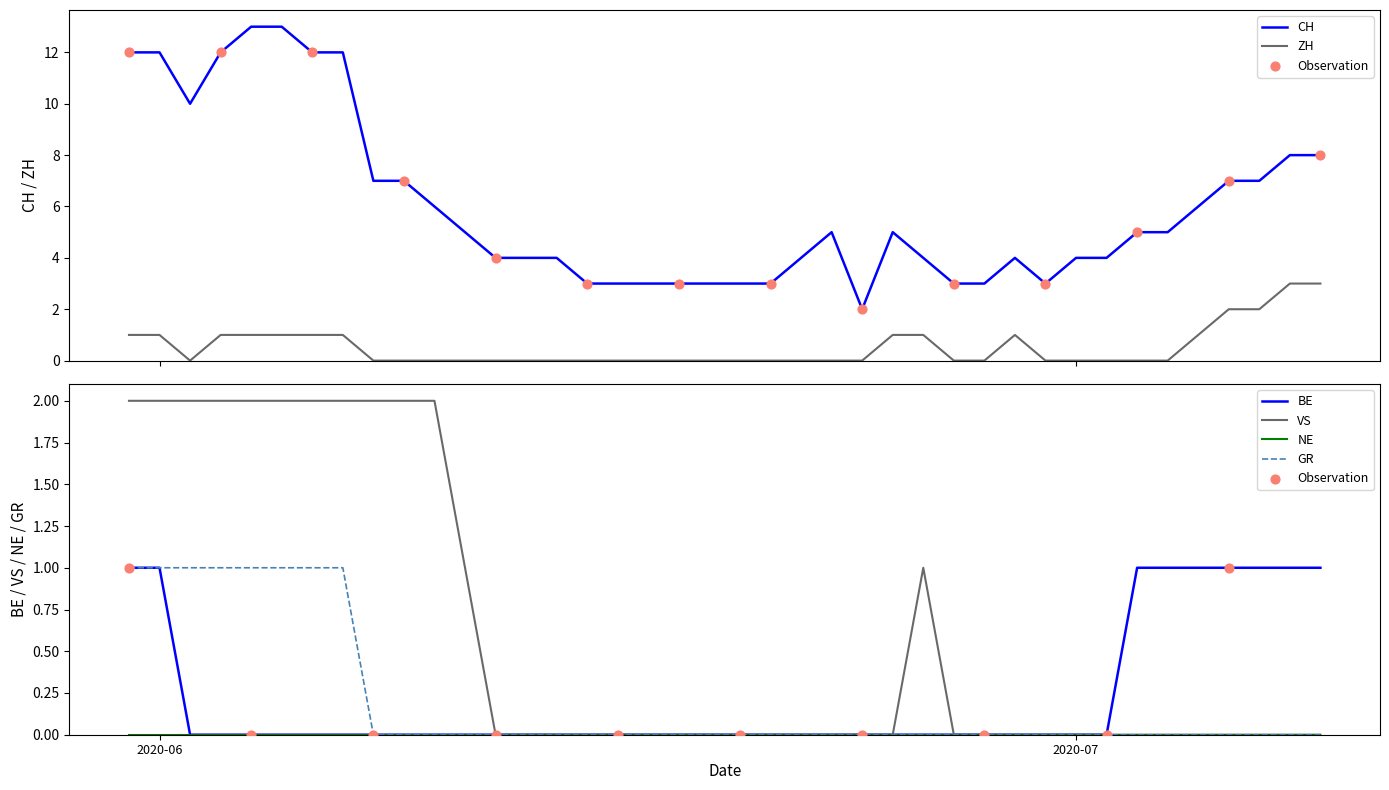

At how many categories does at least one series exceed 4?

21